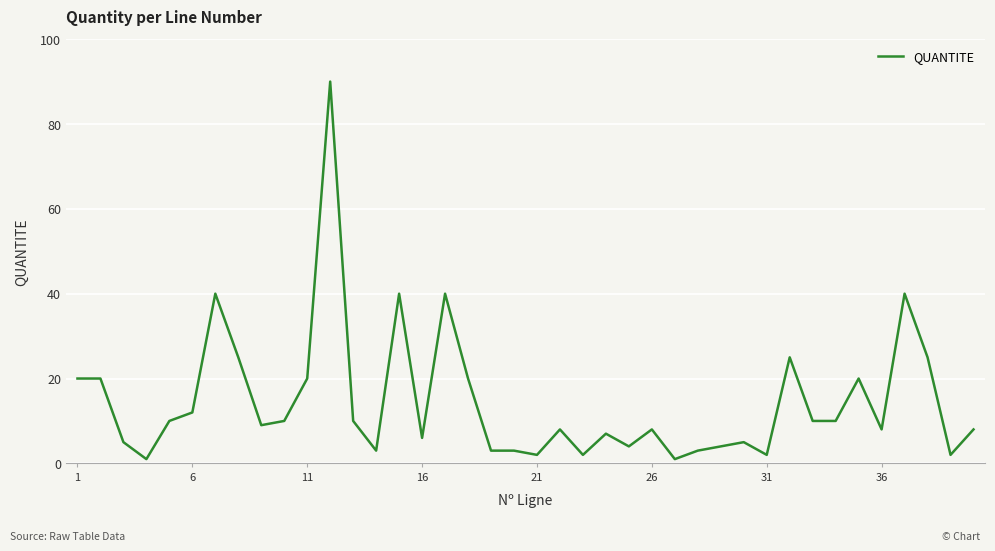

What is the maximum value shown in the chart?

90